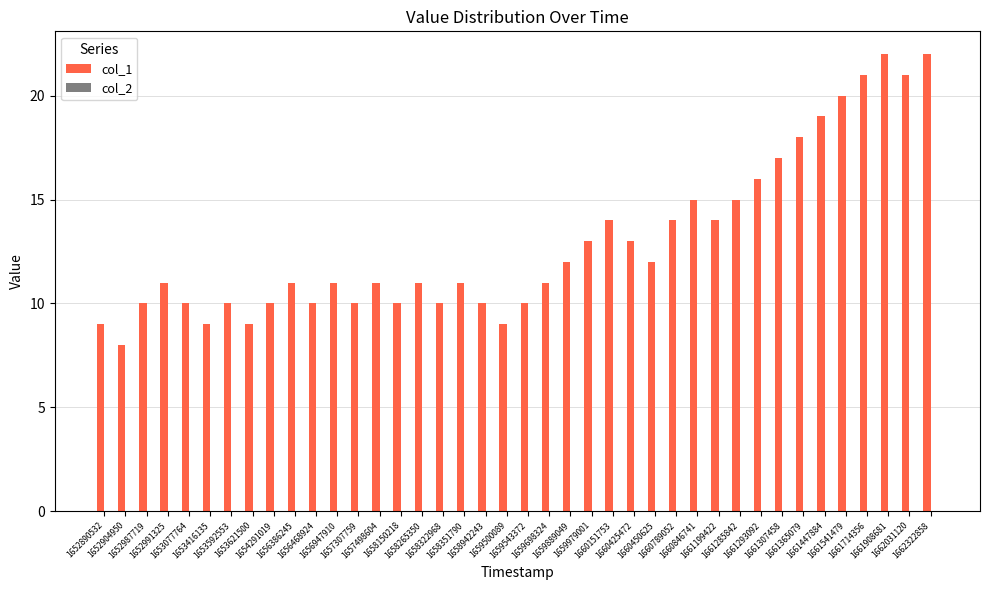

What is the average value?

13